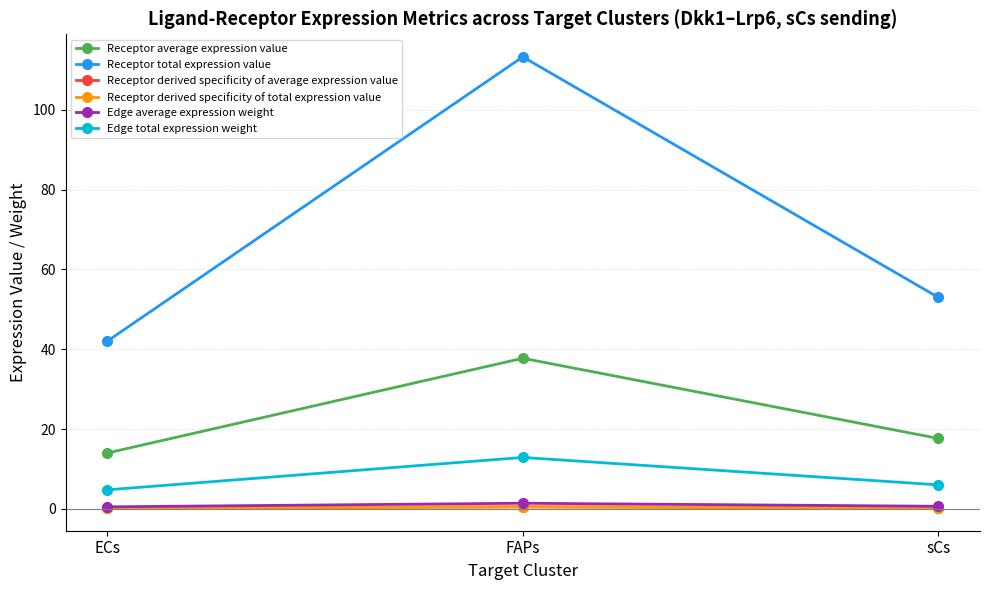

What value does the Receptor average expression value series have at FAPs?

37.7